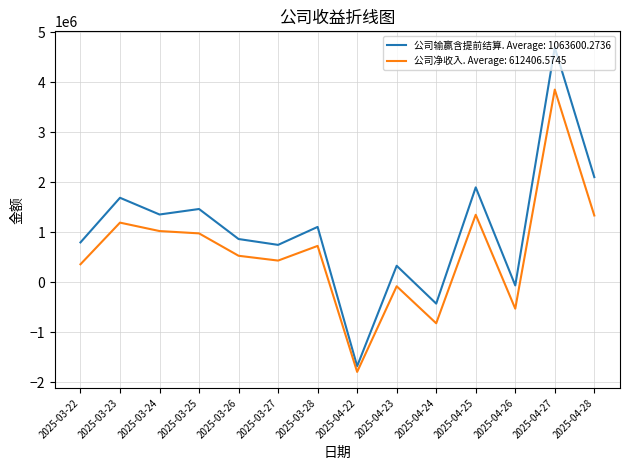

Rank the series at 2025-03-22 from lowest to highest value.

公司净收入. Average: 612406.5745, 公司输赢含提前结算. Average: 1063600.2736